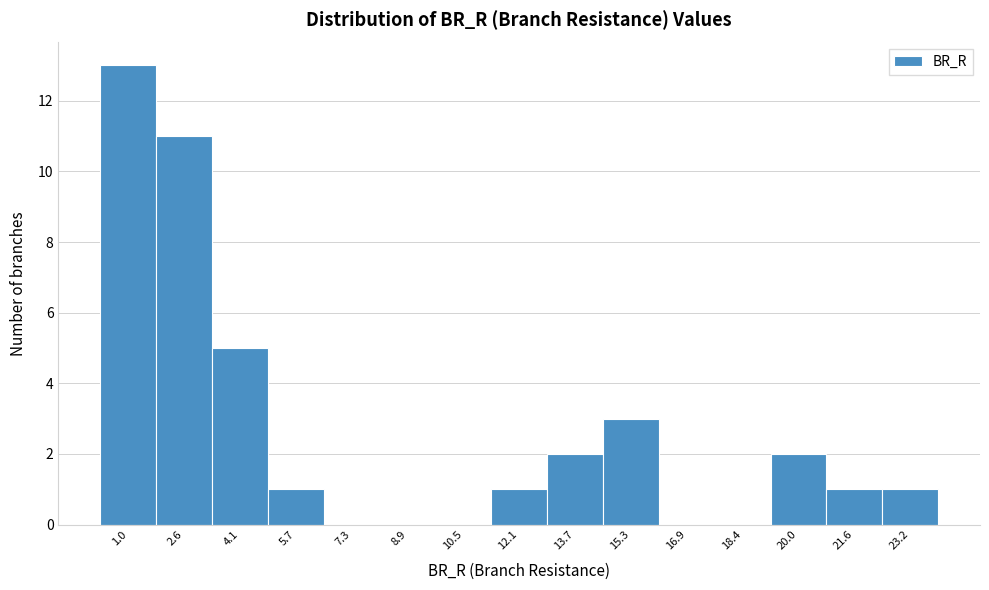

Reading left to right, list every bar in this chart as the range it spans on the x-axis followed by its height. Neither the bar edges nor the heights are printed on the chart, so give them approximately, as read against the axes.

0.2 to 1.8: 13
1.8 to 3.4: 11
3.4 to 5.0: 5
5.0 to 6.6: 1
6.6 to 8.2: 0
8.2 to 9.8: 0
9.8 to 11.2: 0
11.2 to 12.8: 1
12.8 to 14.4: 2
14.4 to 16.0: 3
16.0 to 17.6: 0
17.6 to 19.2: 0
19.2 to 20.8: 2
20.8 to 22.4: 1
22.4 to 24.0: 1